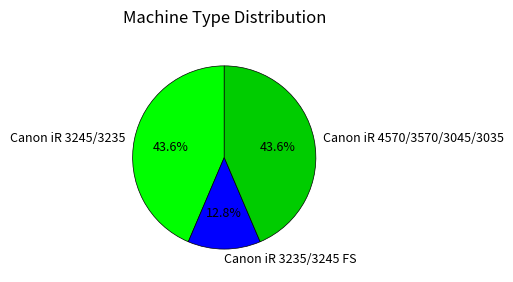

Is there a majority slice in this chart?

No